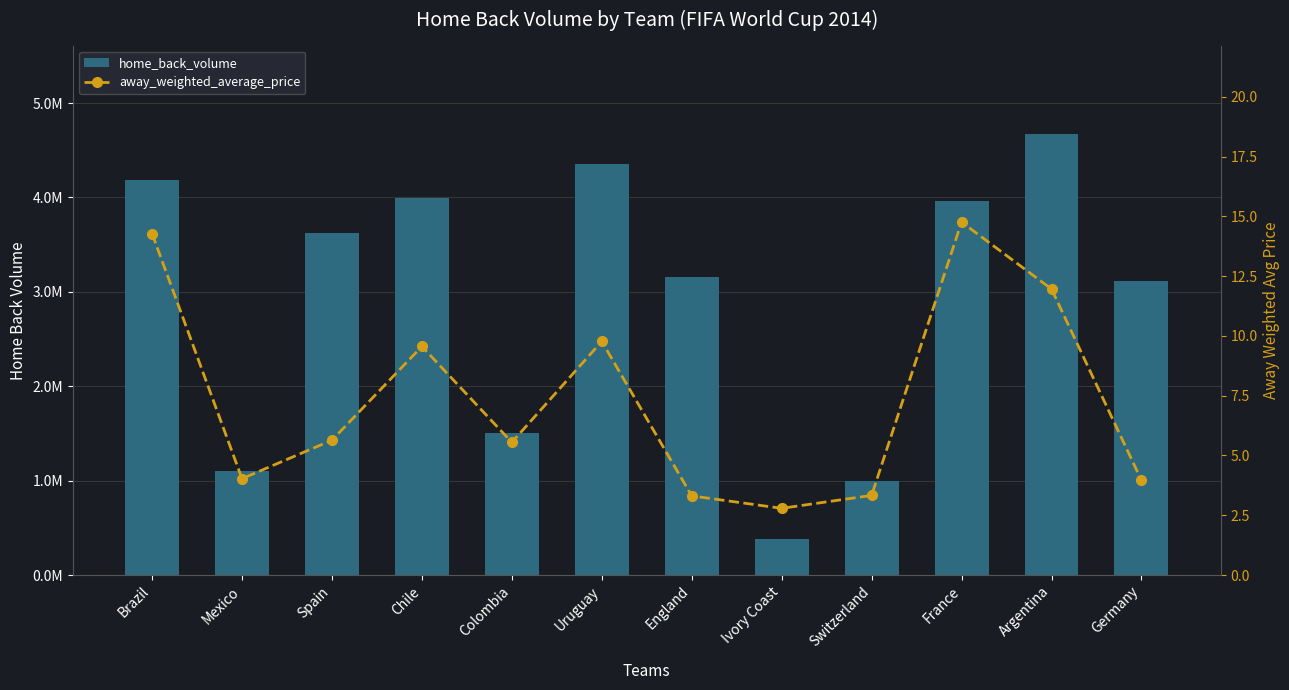

How many series are shown in this chart?

2